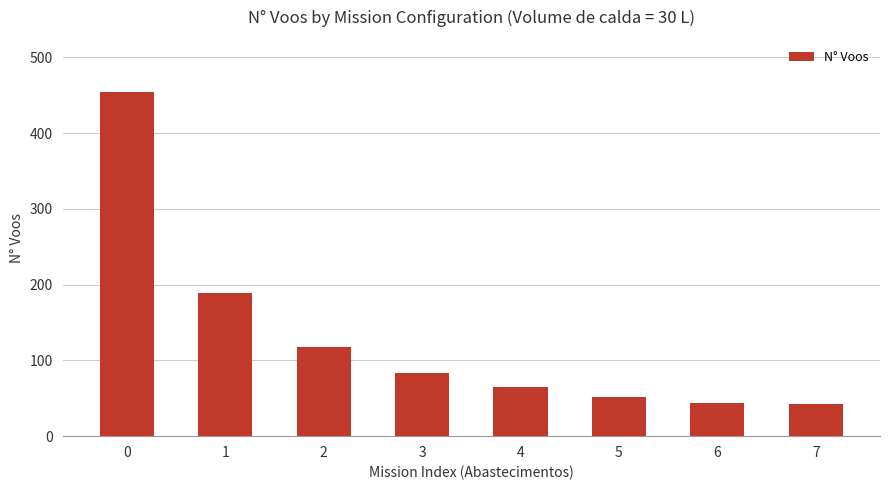

The value at 0 is 455. True or false?

True